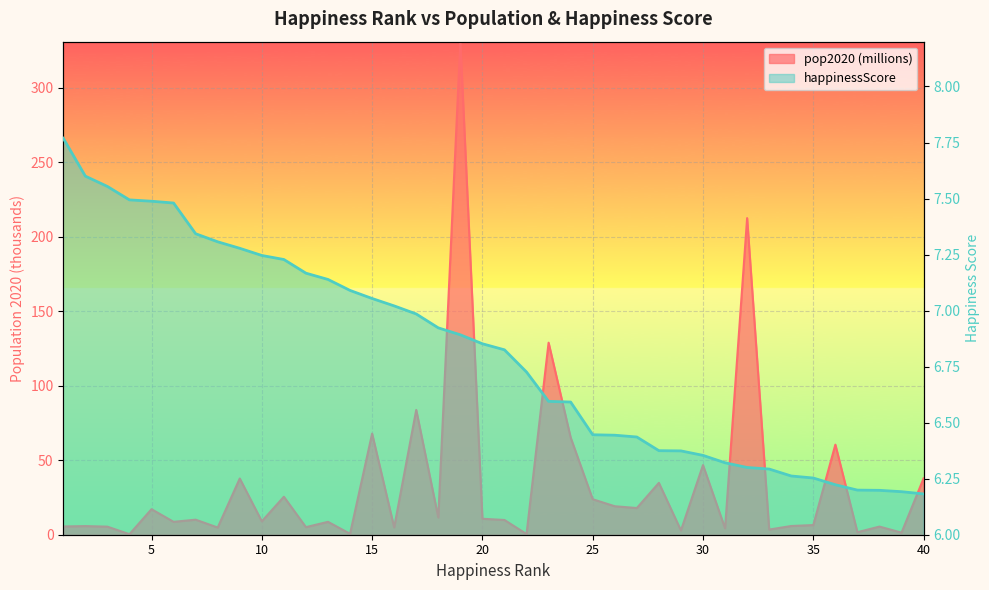

The value of happinessScore at 3 is 10.5. True or false?

False